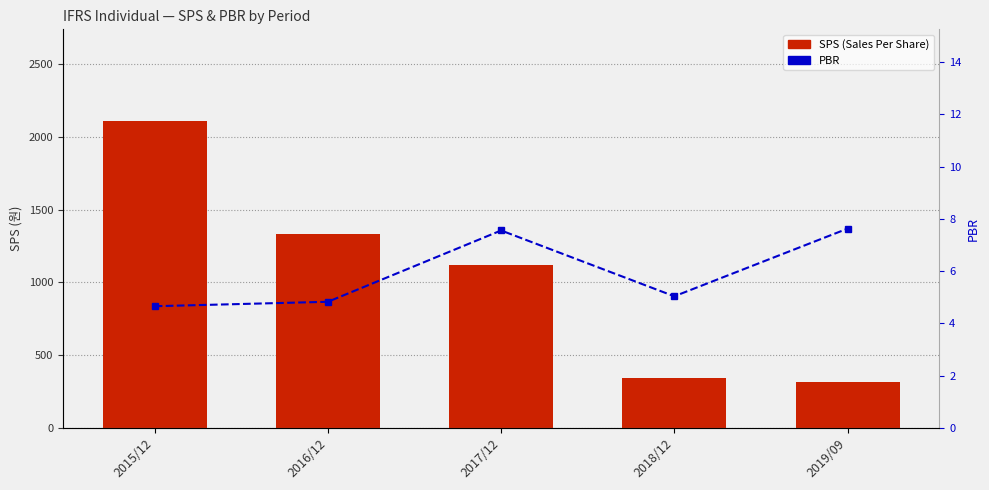

What is the difference between the maximum and second lowest values in the SPS (Sales Per Share) series?

1764.0